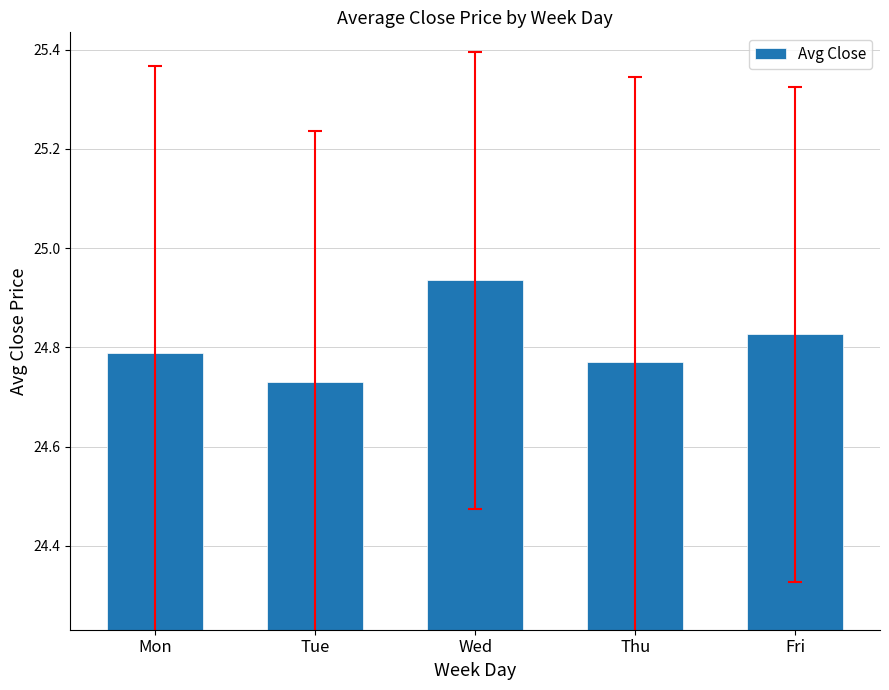

What is the sum of the values at Wed and Thu?

49.7